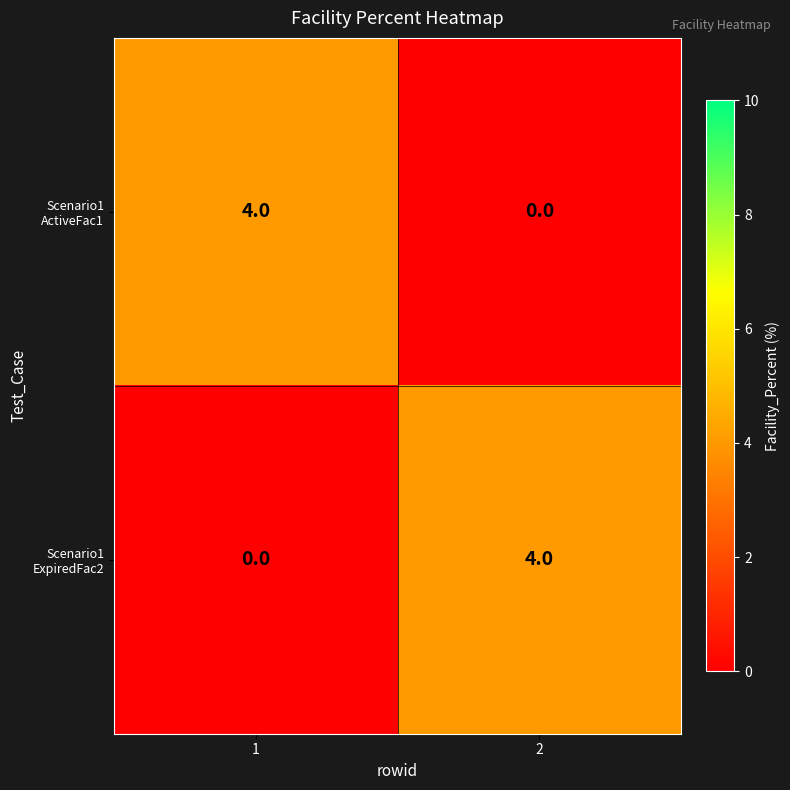

What is the greatest value displayed?

4